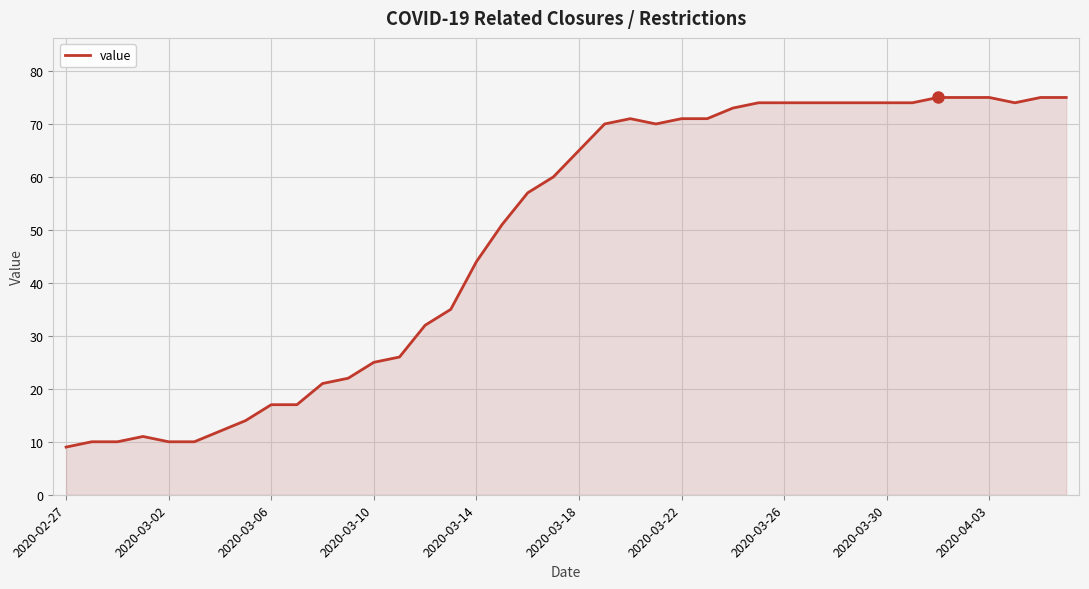

What is the greatest value displayed?

75